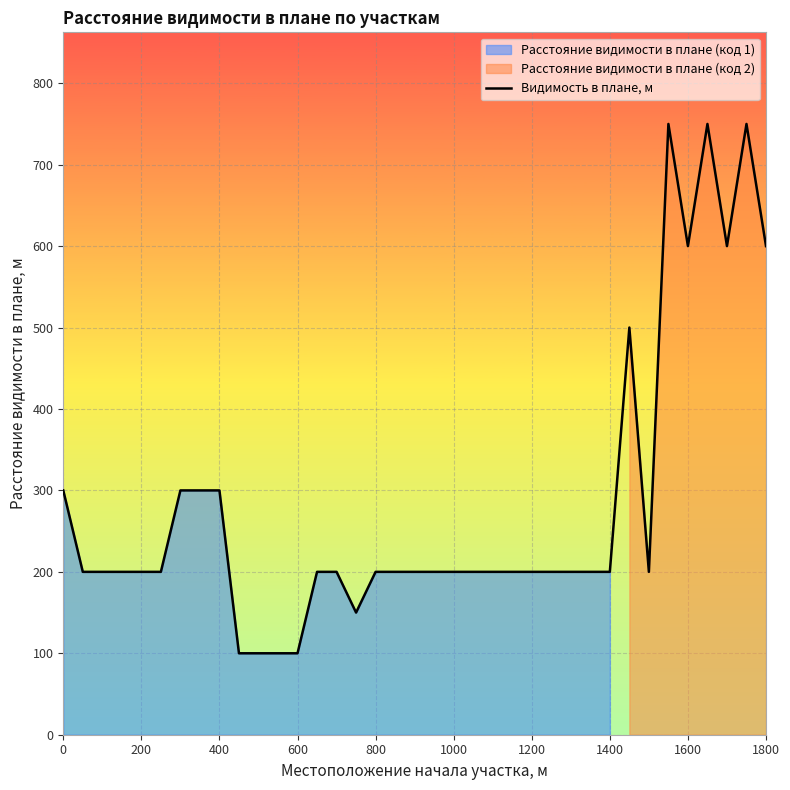

True or false: Видимость в плане, м has a value of 600 at 1600.

True